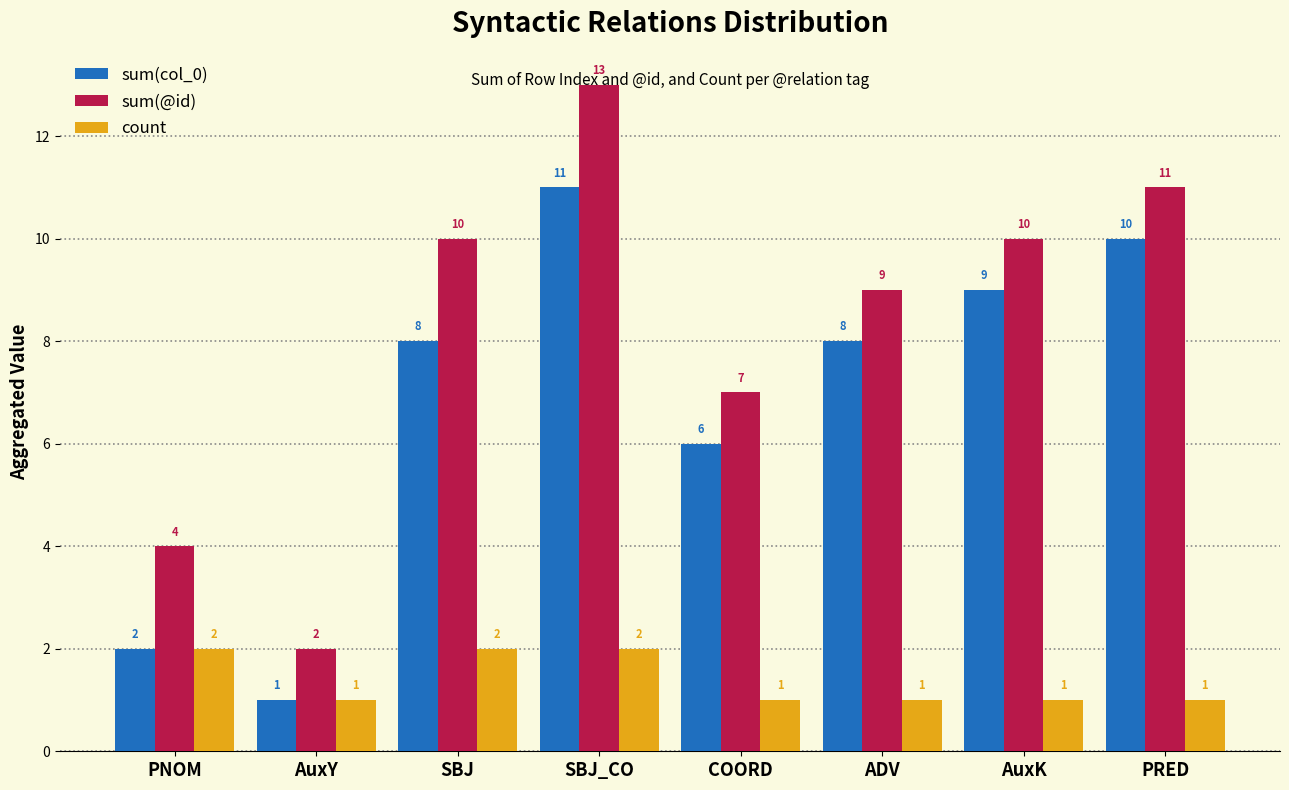

What is the total value across all series at PRED?

22